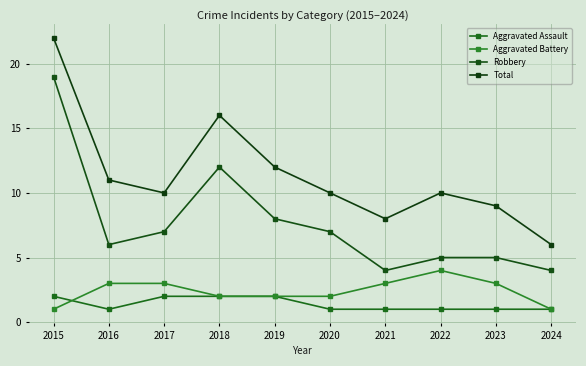

Is this an area chart (filled region under the line)?

No